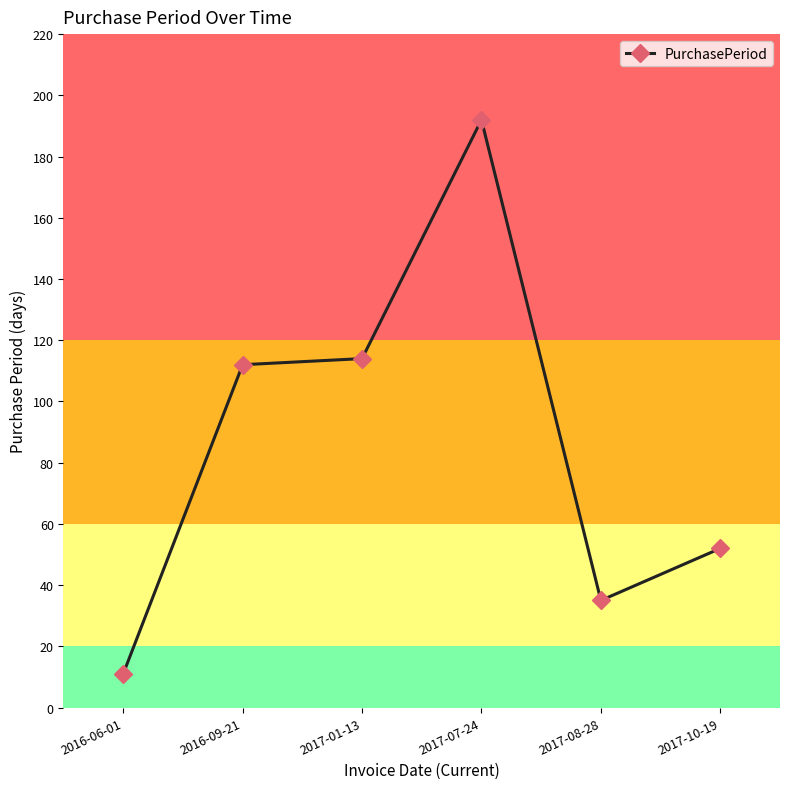

What is the label of the 4th point from the right?

2017-01-13